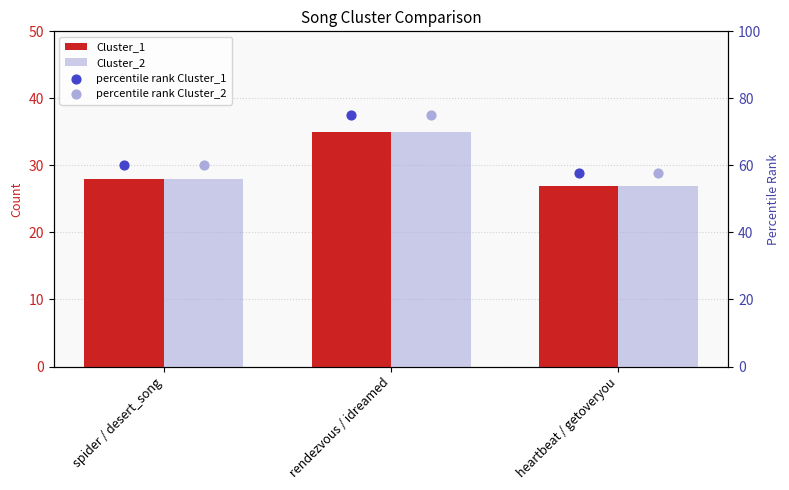

Which series has the widest spread of Y values?

percentile rank Cluster_1